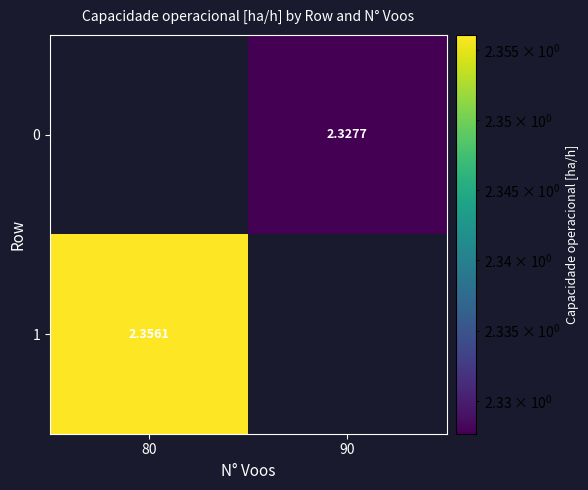

Which category has the lowest value across all series?

90